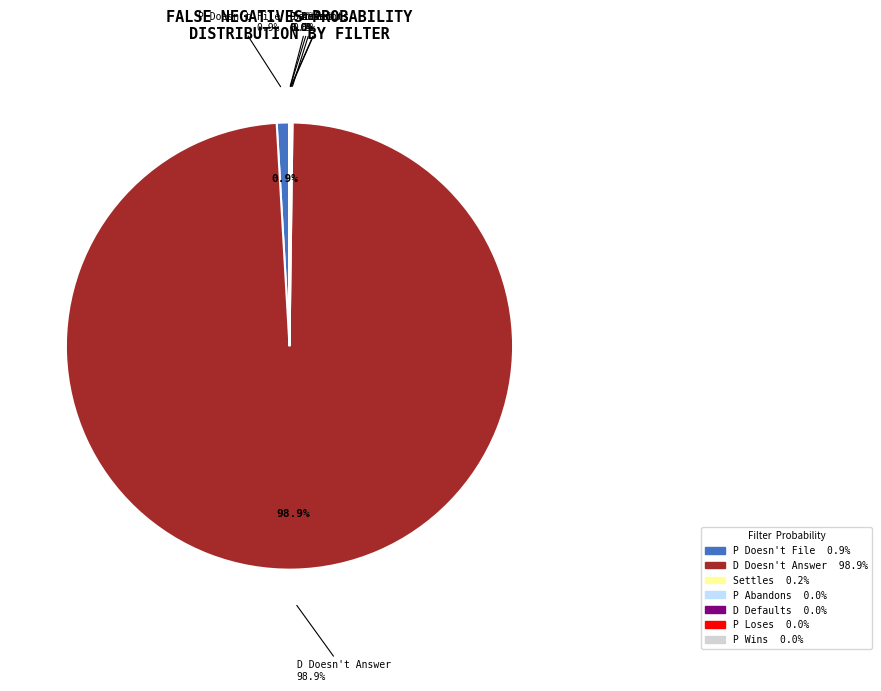

Do P Abandons and D Defaults together represent more than half of the pie?

No